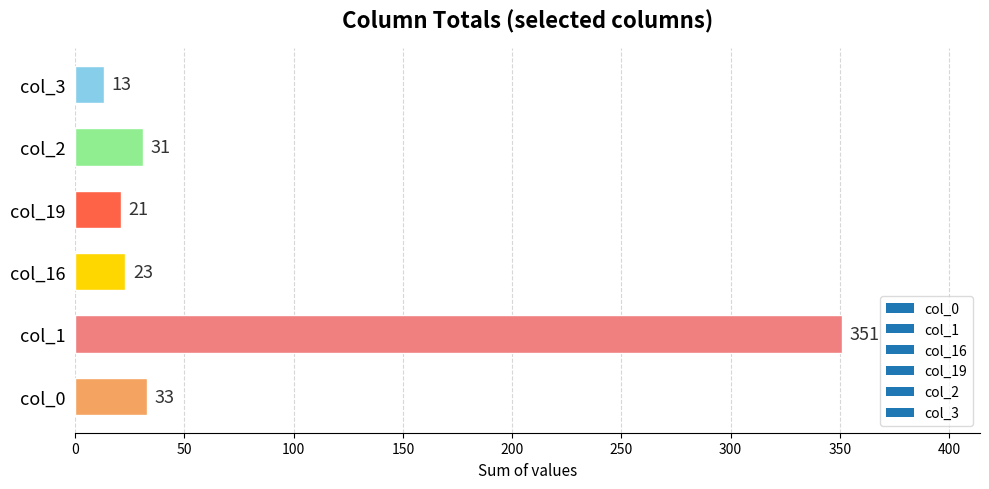

What value does the data have at col_3?

13